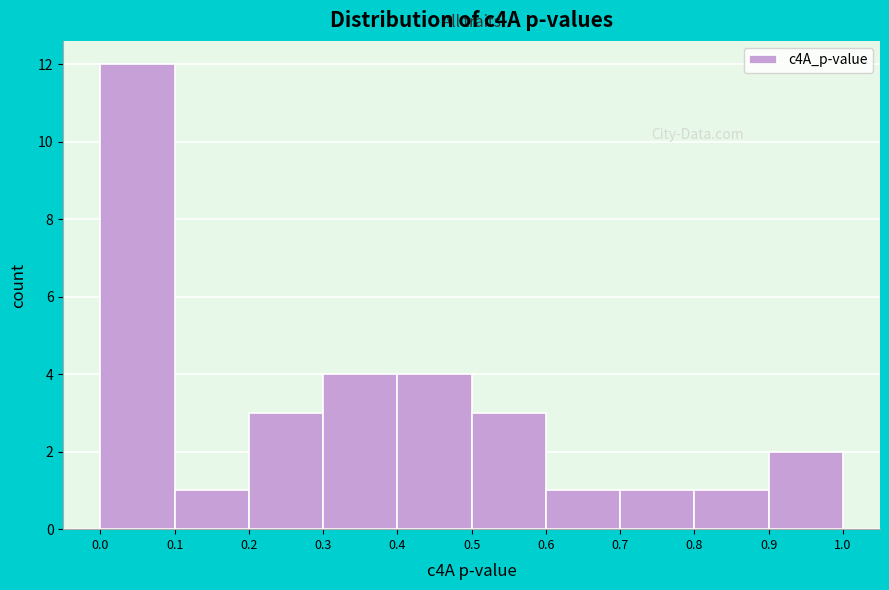

Reading left to right, list every bar in this chart as the range it spans on the x-axis followed by its height. The values are not printed on the chart, so give them approximately, as read against the axis.

0.0 to 0.1: 12
0.1 to 0.2: 1
0.2 to 0.3: 3
0.3 to 0.4: 4
0.4 to 0.5: 4
0.5 to 0.6: 3
0.6 to 0.7: 1
0.7 to 0.8: 1
0.8 to 0.9: 1
0.9 to 1.0: 2